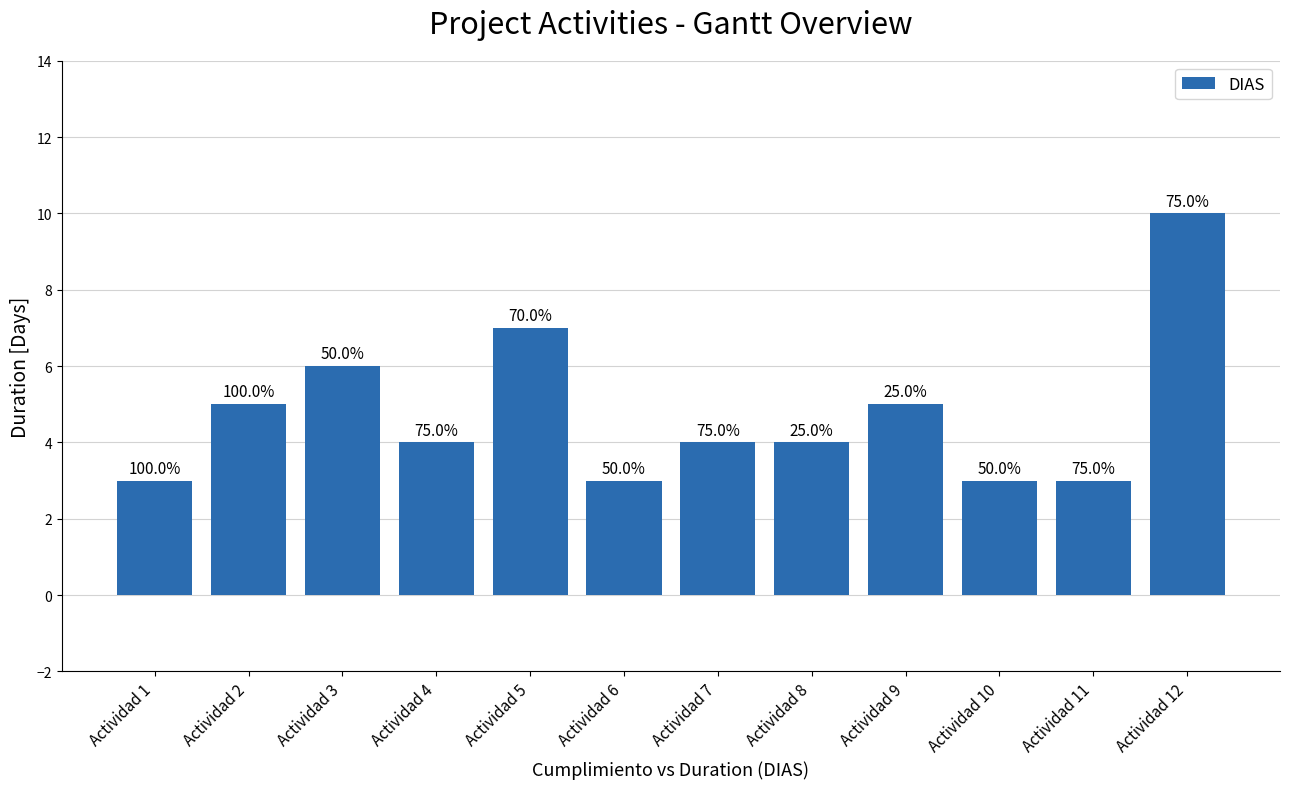

Reading left to right, what are all the values shown in this chart?

Actividad 1=3	Actividad 2=5	Actividad 3=6	Actividad 4=4	Actividad 5=7	Actividad 6=3	Actividad 7=4	Actividad 8=4	Actividad 9=5	Actividad 10=3	Actividad 11=3	Actividad 12=10